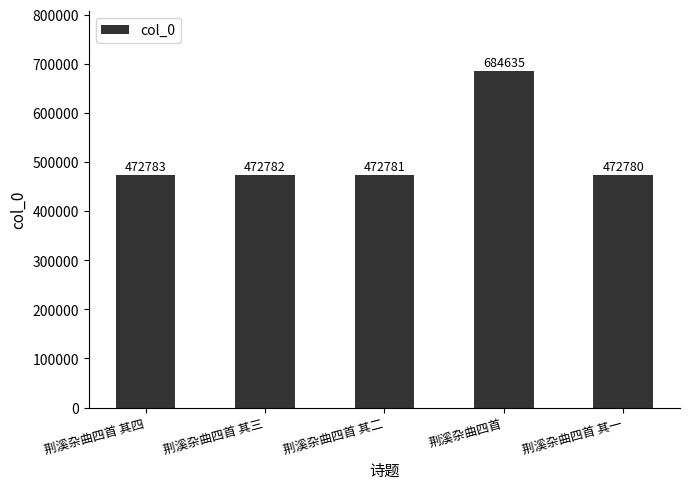

Is it true that the value at 荆溪杂曲四首 其一 is 694609?

False